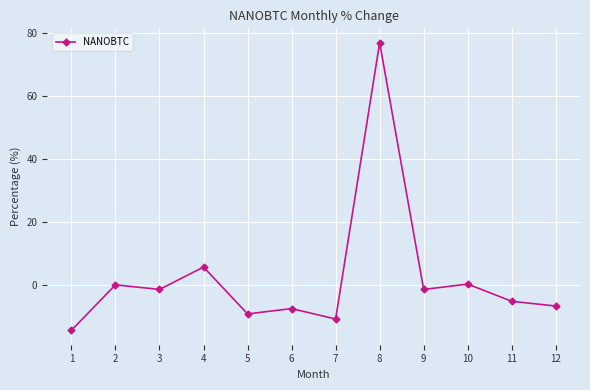

What is the sum of the values at 10 and 9?

-1.0